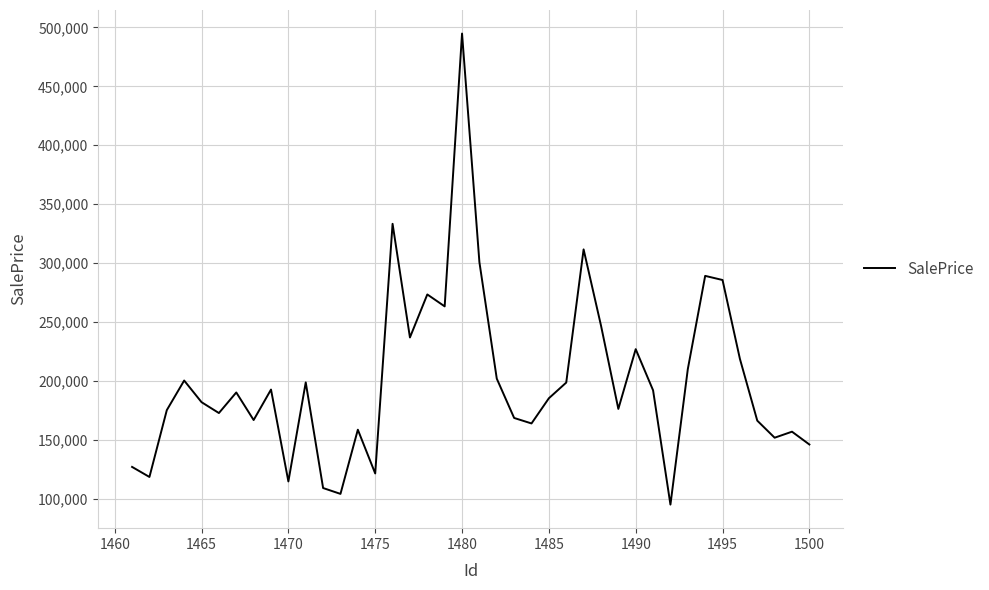

What is the maximum value shown in the chart?

494760.6